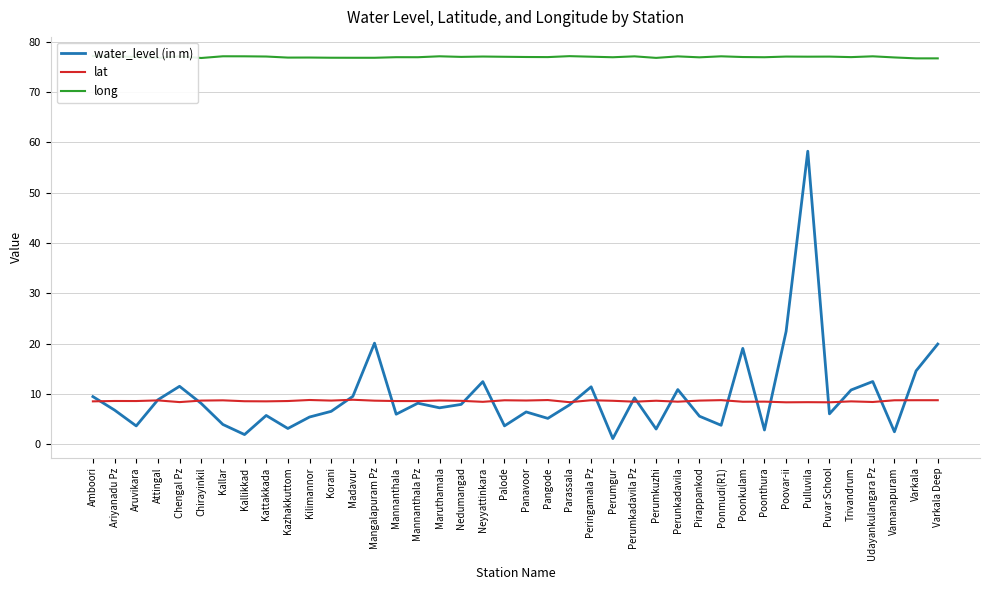

The lat series shows 5.4 at Nedumangad. True or false?

False